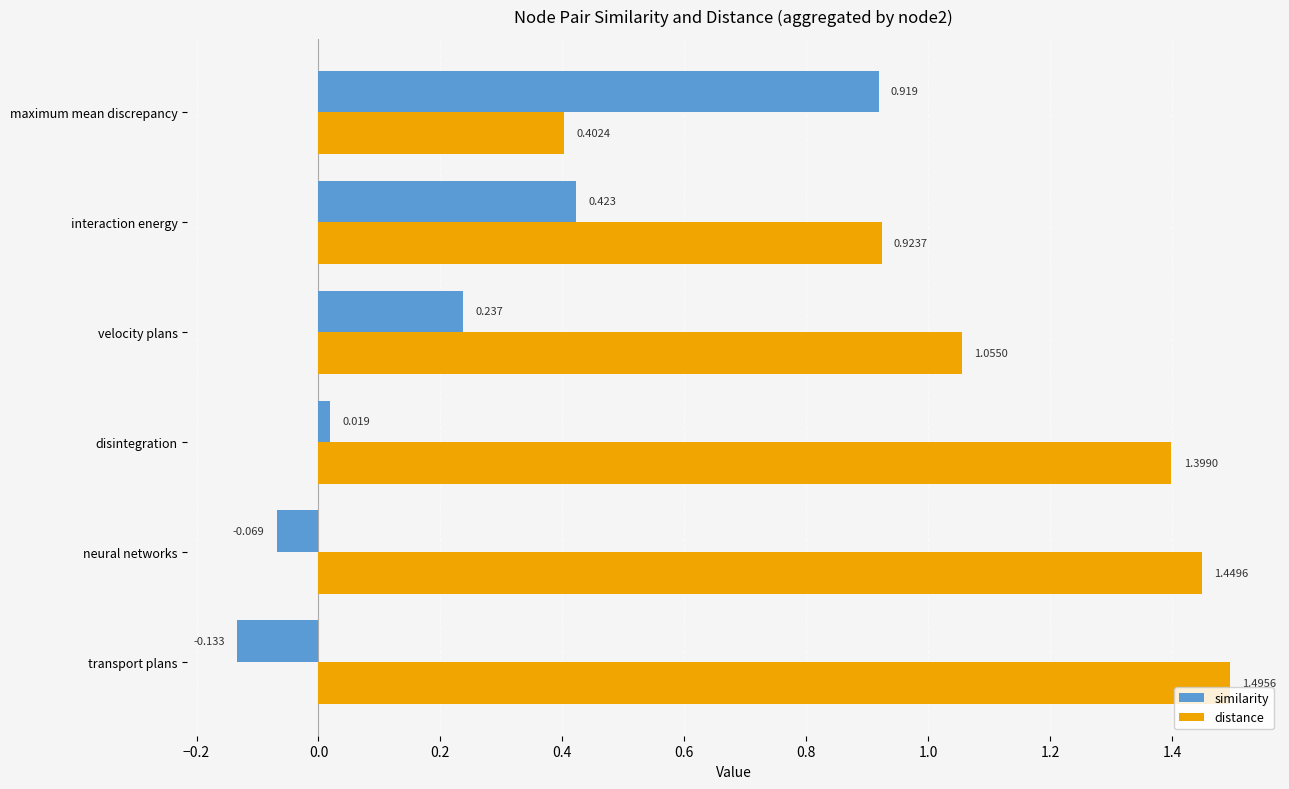

List the labels in order of distance value, smallest first.

maximum mean discrepancy, interaction energy, velocity plans, disintegration, neural networks, transport plans